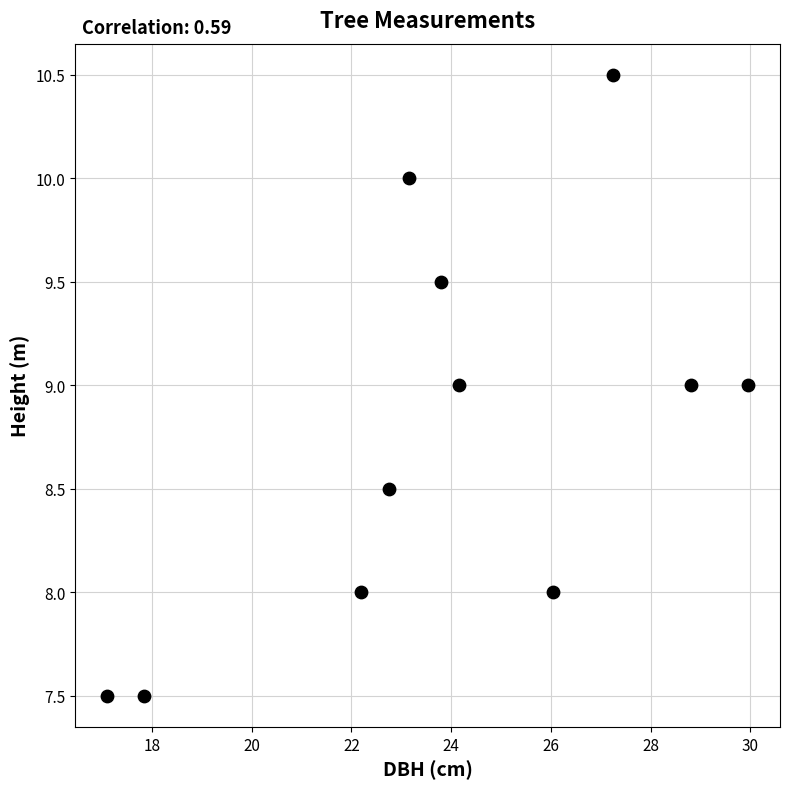

What is the range of X values (max minus min)?

12.8